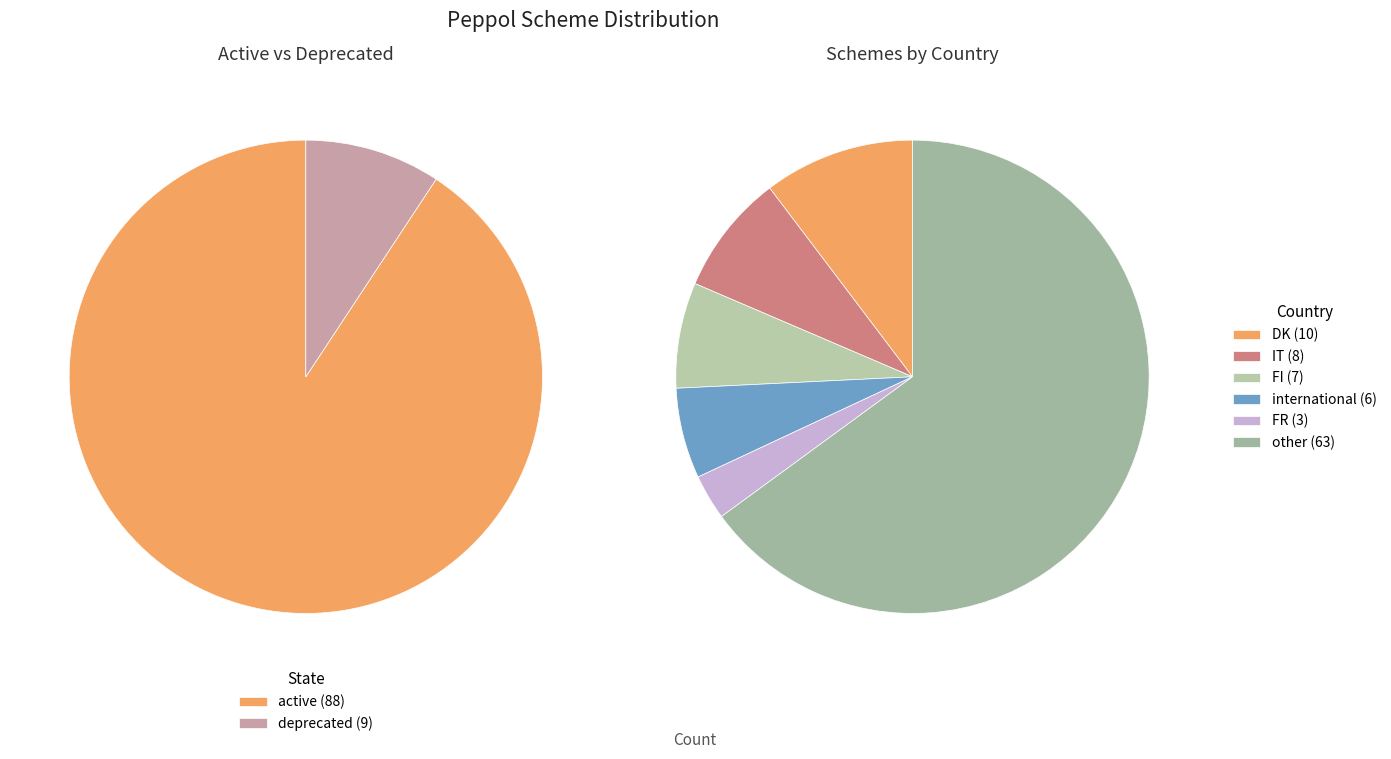

To the nearest percent, what is the average slice percentage?

50%